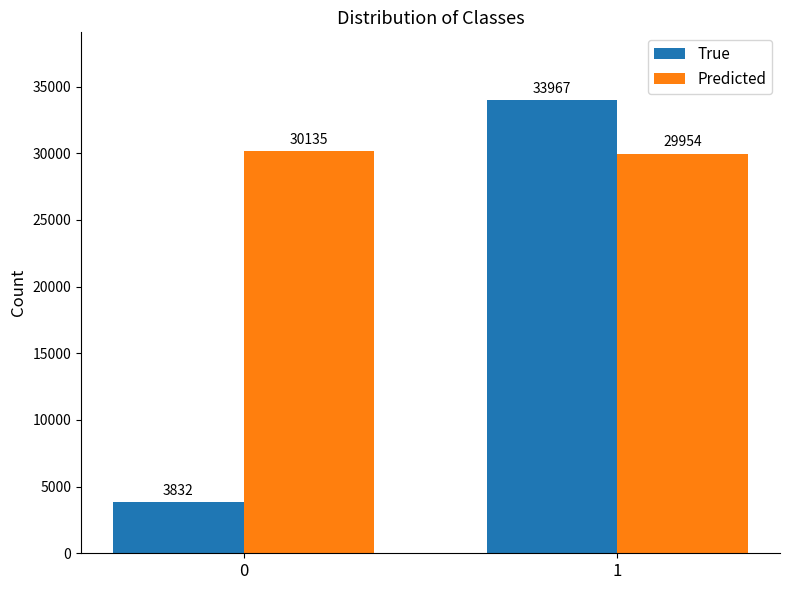

Which series has the largest total across all categories?

Predicted